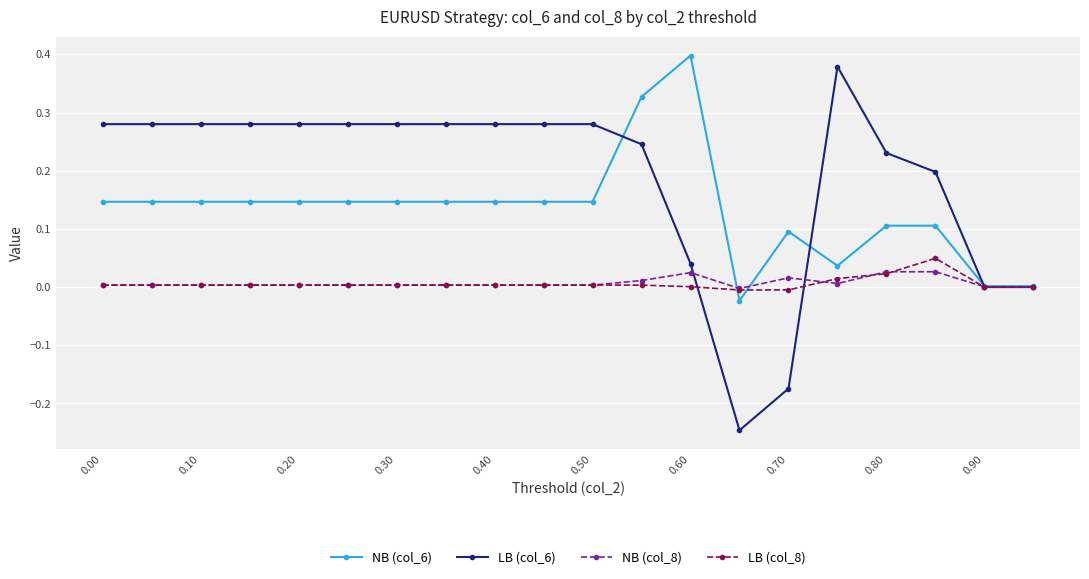

How many series are shown in this chart?

4